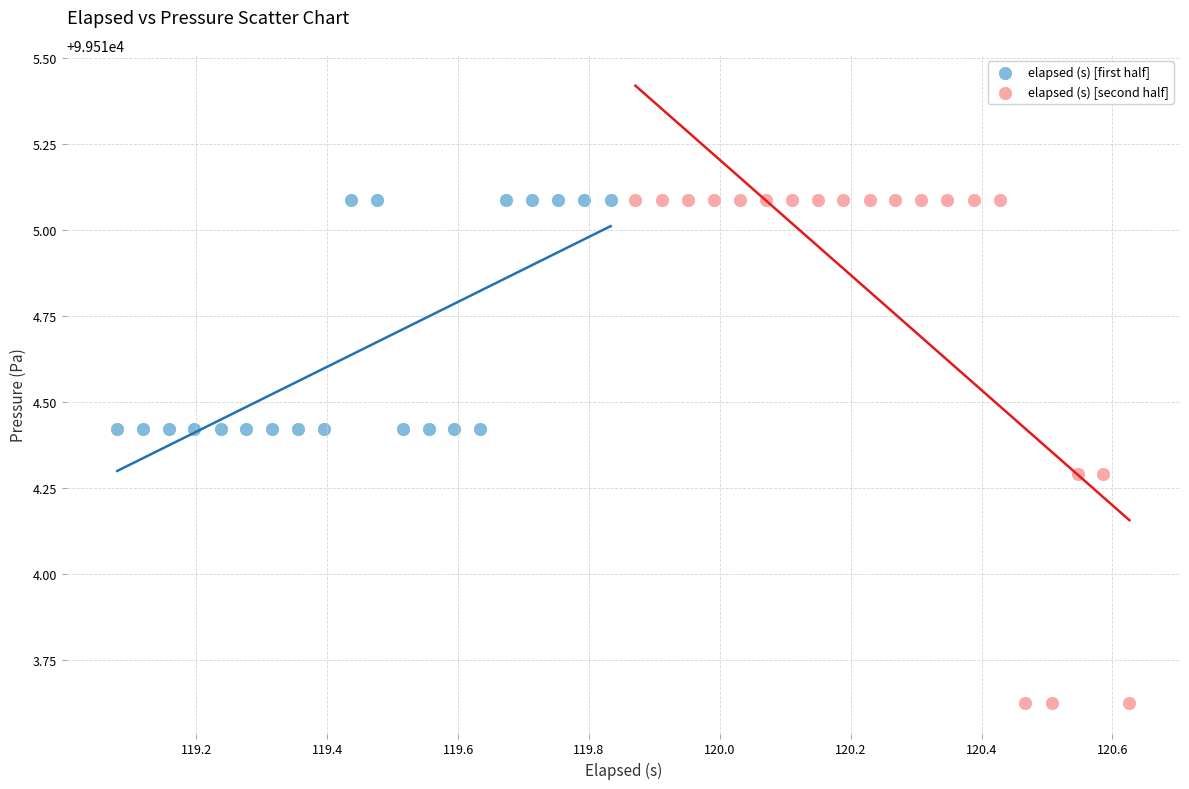

Which series has the widest spread of Y values?

elapsed (s) [second half]